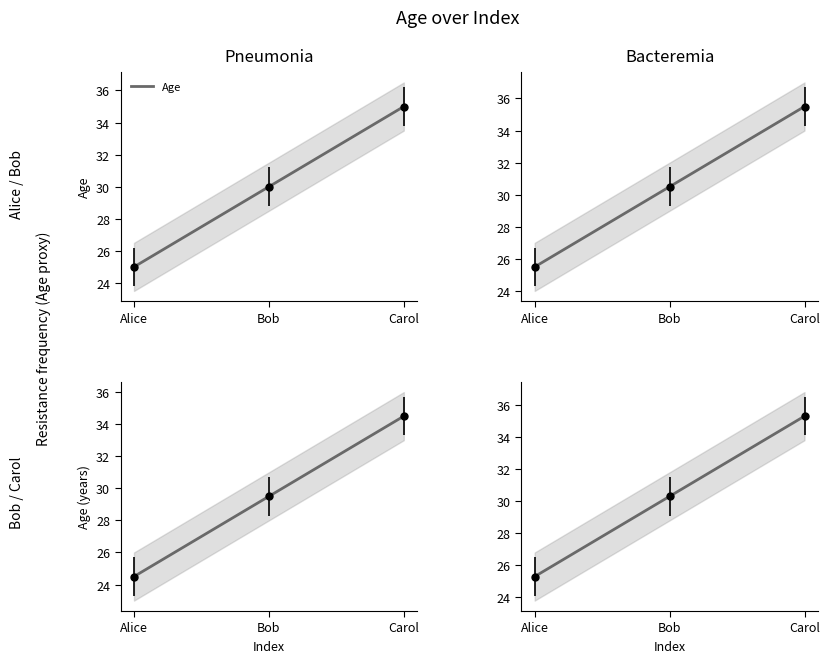

What position from the left is Bob?

2